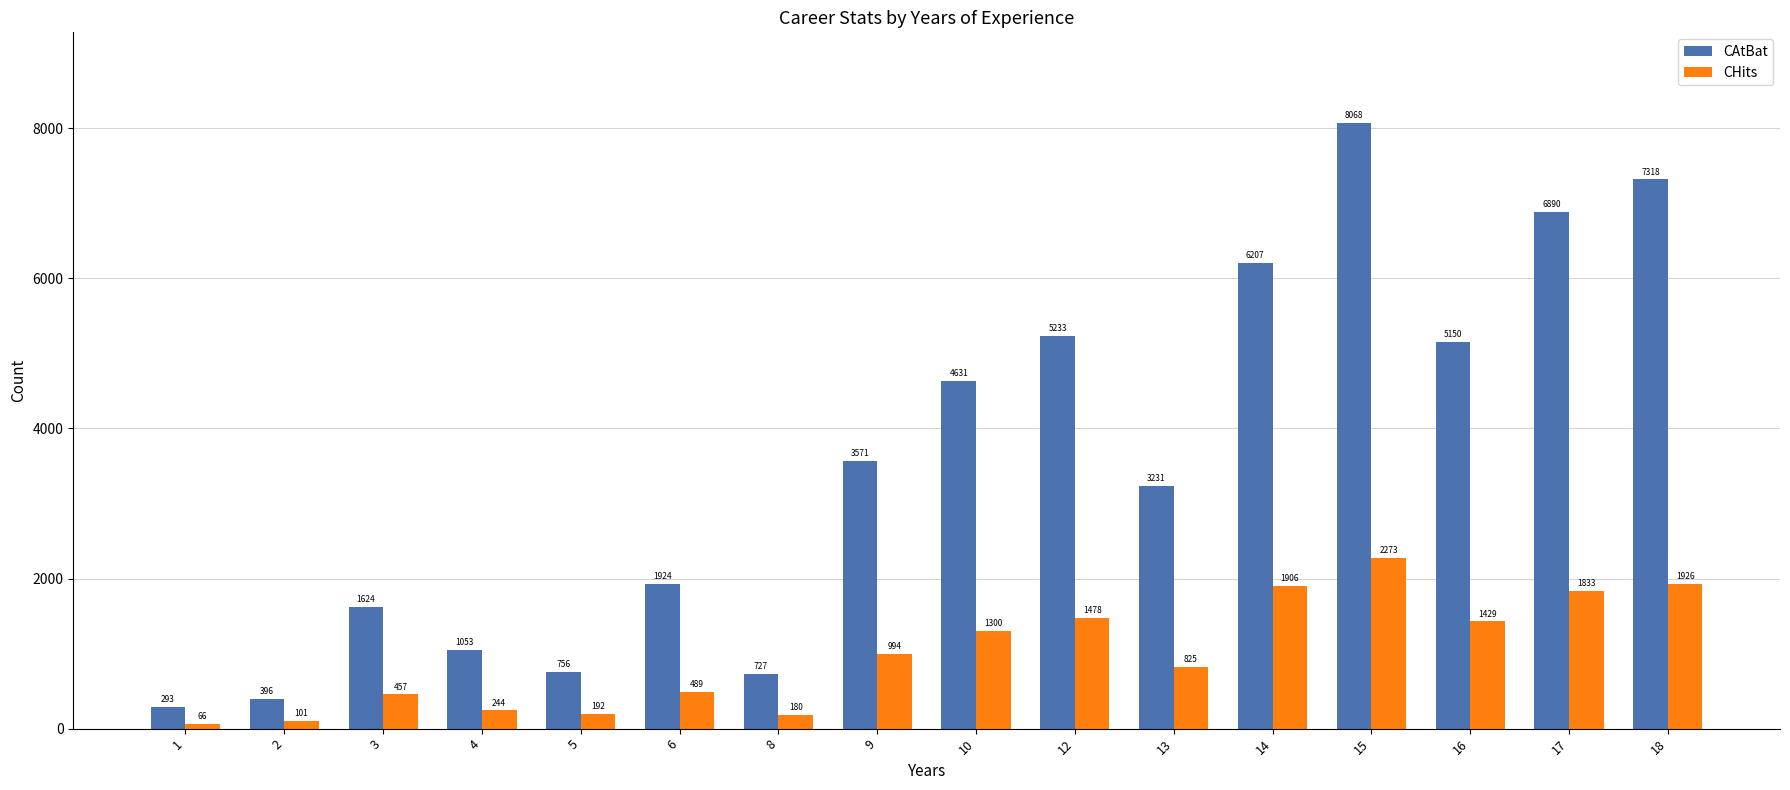

At which label is CHits closest to 1169?

10